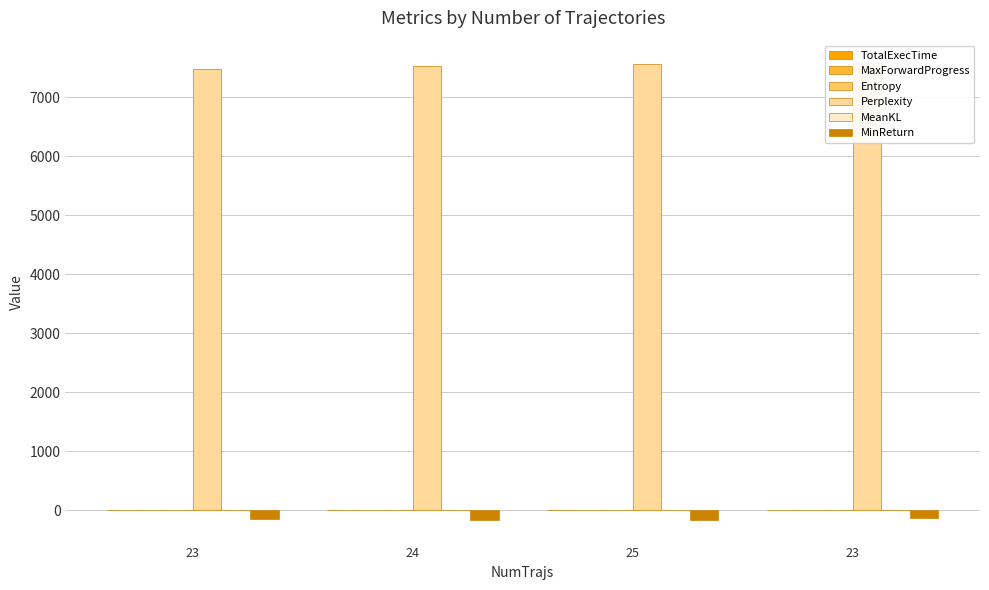

At which label does Perplexity reach its minimum?

23